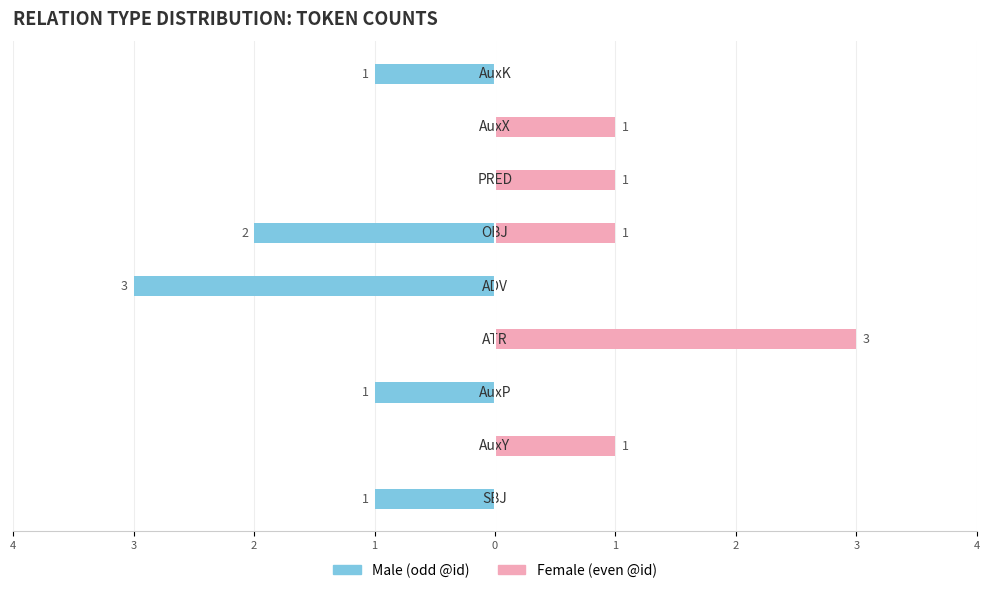

Reading right to left, what are all the values shown in this chart?

Male: 4=-1	3=0	2=0	1=-2	0=-3	1=0	2=-1	3=0	4=-1
Female: 4=0	3=1	2=1	1=1	0=0	1=3	2=0	3=1	4=0